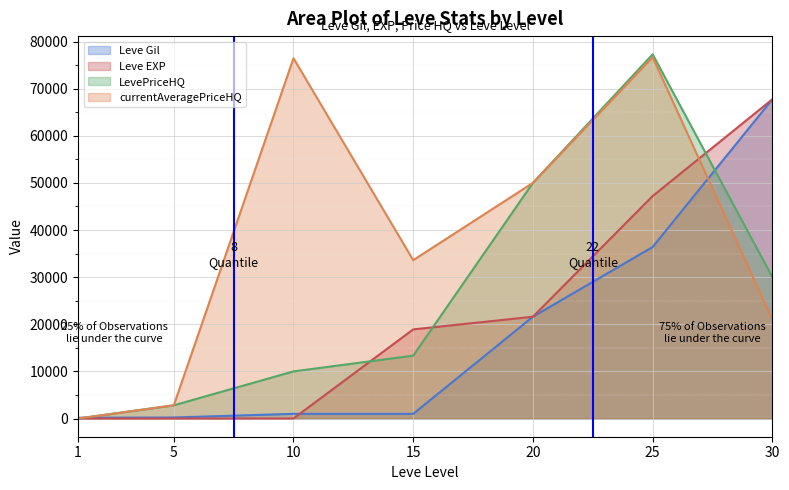

Which series has the largest range (max minus min)?

LevePriceHQ